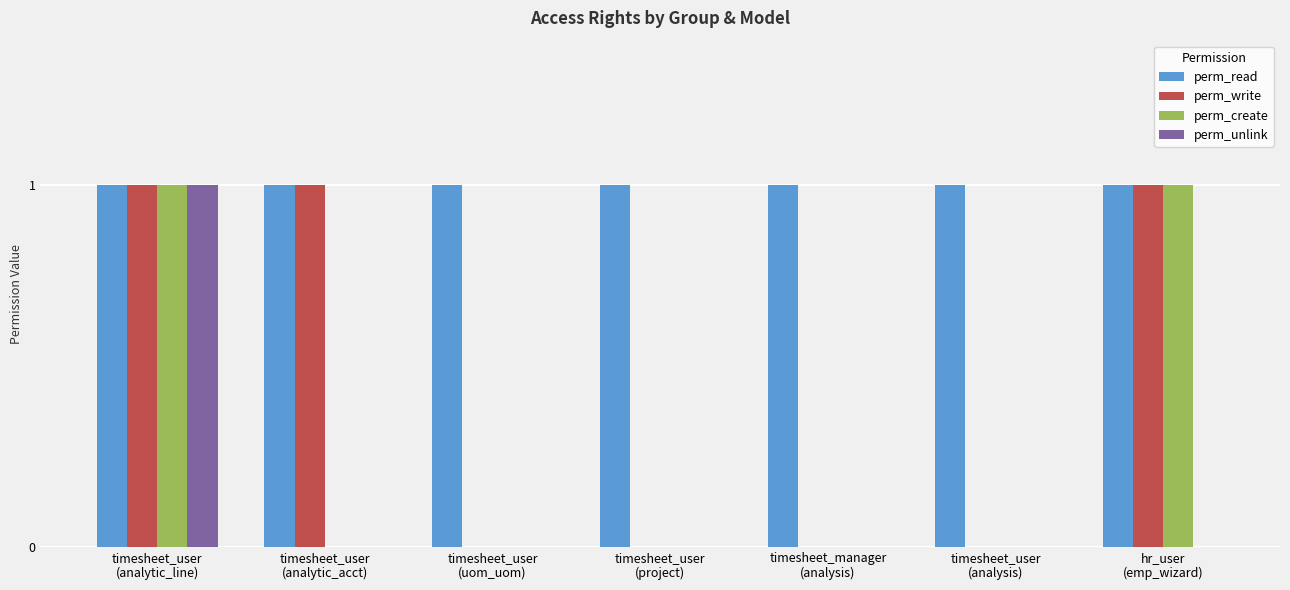

True or false: perm_unlink has a value of 0 at hr_user
(emp_wizard).

True